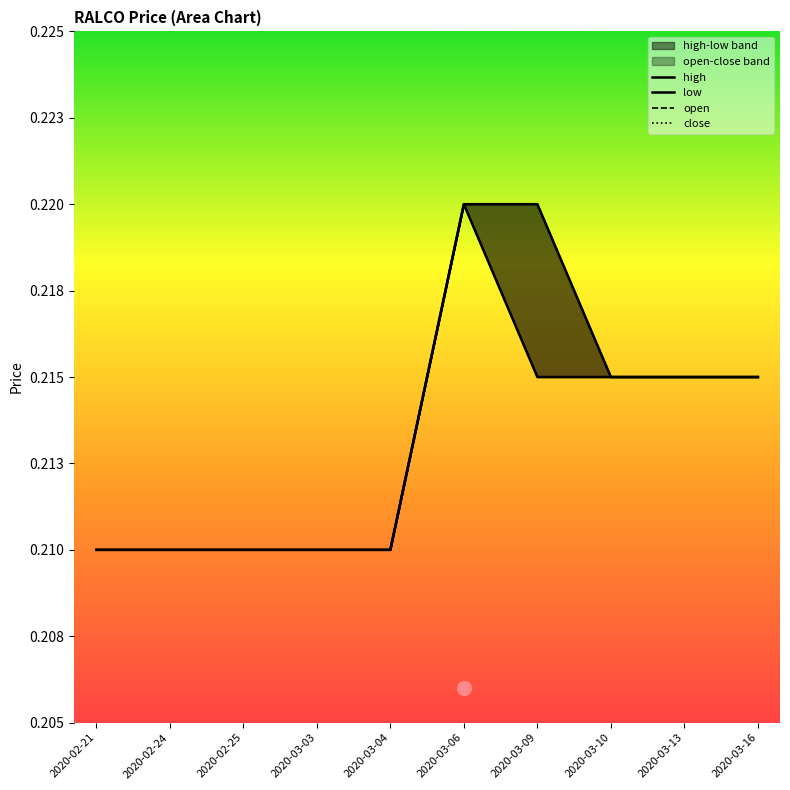

True or false: low has a value of 0.1 at 2020-03-13.

False